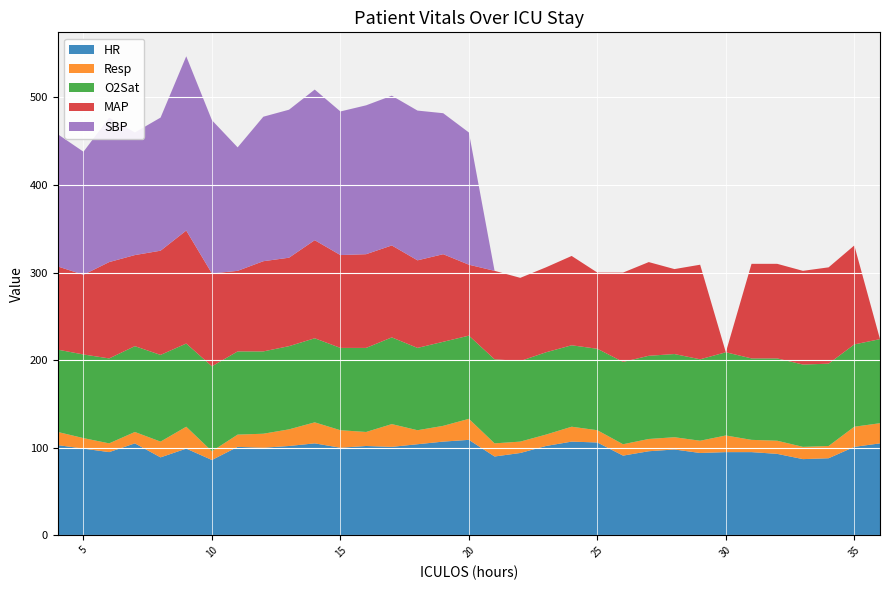

Reading left to right, extract all data points from this chart.

HR: 4=103.0	5=99.0	6=95.0	7=105.0	8=89.0	9=99.0	10=86.0	11=101.0	12=100.0	13=102.0	14=105.0	15=100.0	16=102.0	17=101.0	18=104.0	19=107.0	20=109.0	21=90.0	22=94.0	23=102.0	24=107.0	25=106.0	26=91.0	27=96.0	28=98.0	29=94.0	30=95.0	31=95.0	32=93.0	33=87.0	34=88.0	35=101.0	36=105.0
Resp: 4=15.0	5=12.0	6=10.0	7=13.0	8=18.0	9=25.0	10=10.0	11=14.0	12=16.0	13=19.0	14=24.0	15=20.0	16=16.0	17=26.0	18=16.0	19=18.0	20=24.0	21=15.0	22=13.0	23=13.0	24=17.0	25=14.0	26=13.0	27=14.0	28=14.0	29=14.0	30=19.0	31=14.0	32=15.0	33=14.0	34=14.0	35=23.0	36=23.0
O2Sat: 4=94.0	5=95.5	6=97.0	7=98.0	8=99.0	9=95.0	10=97.0	11=95.0	12=94.0	13=95.0	14=96.0	15=94.0	16=96.0	17=99.0	18=94.0	19=96.0	20=95.0	21=96.0	22=92.0	23=94.0	24=93.0	25=93.0	26=94.0	27=95.0	28=95.0	29=93.0	30=95.0	31=93.0	32=94.0	33=94.0	34=94.0	35=94.0	36=96.0
MAP: 4=95.0	5=91.0	6=110.0	7=104.0	8=119.0	9=129.0	10=106.0	11=92.0	12=103.0	13=101.0	14=112.0	15=106.0	16=107.0	17=105.0	18=100.0	19=100.0	20=81.0	21=101.0	22=95.0	23=97.0	24=102.0	25=87.0	26=102.0	27=107.0	28=97.0	29=108.0	30=0.0	31=108.0	32=108.0	33=107.0	34=110.0	35=113.0	36=0.0
SBP: 4=151.0	5=140.5	6=165.0	7=140.0	8=152.0	9=199.0	10=175.0	11=141.0	12=165.0	13=169.0	14=172.0	15=164.0	16=170.0	17=171.0	18=171.0	19=161.0	20=151.0	21=0.0	22=0.0	23=0.0	24=0.0	25=0.0	26=0.0	27=0.0	28=0.0	29=0.0	30=0.0	31=0.0	32=0.0	33=0.0	34=0.0	35=0.0	36=0.0